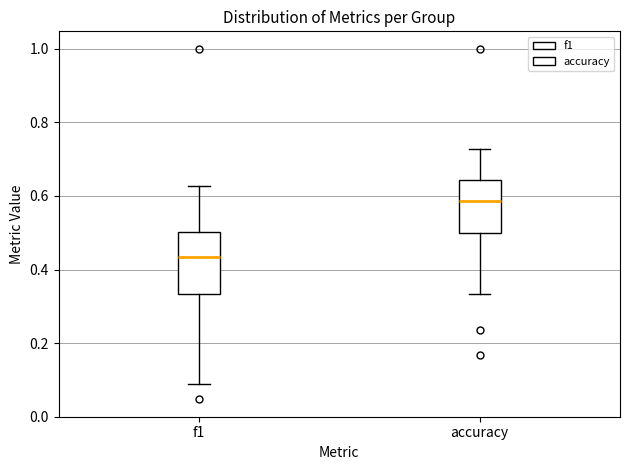

Which box has the lowest median line?

f1